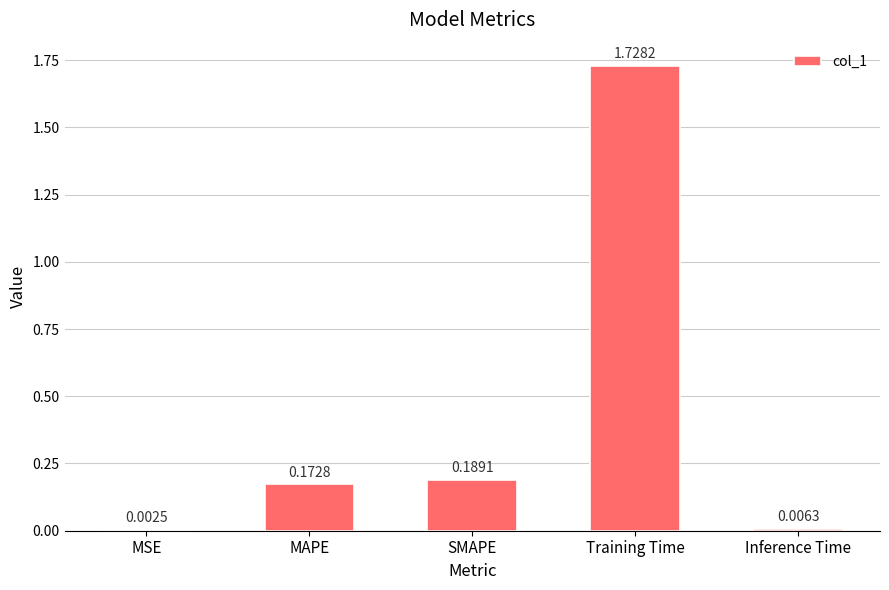

Which category has the highest value across all series?

Training Time